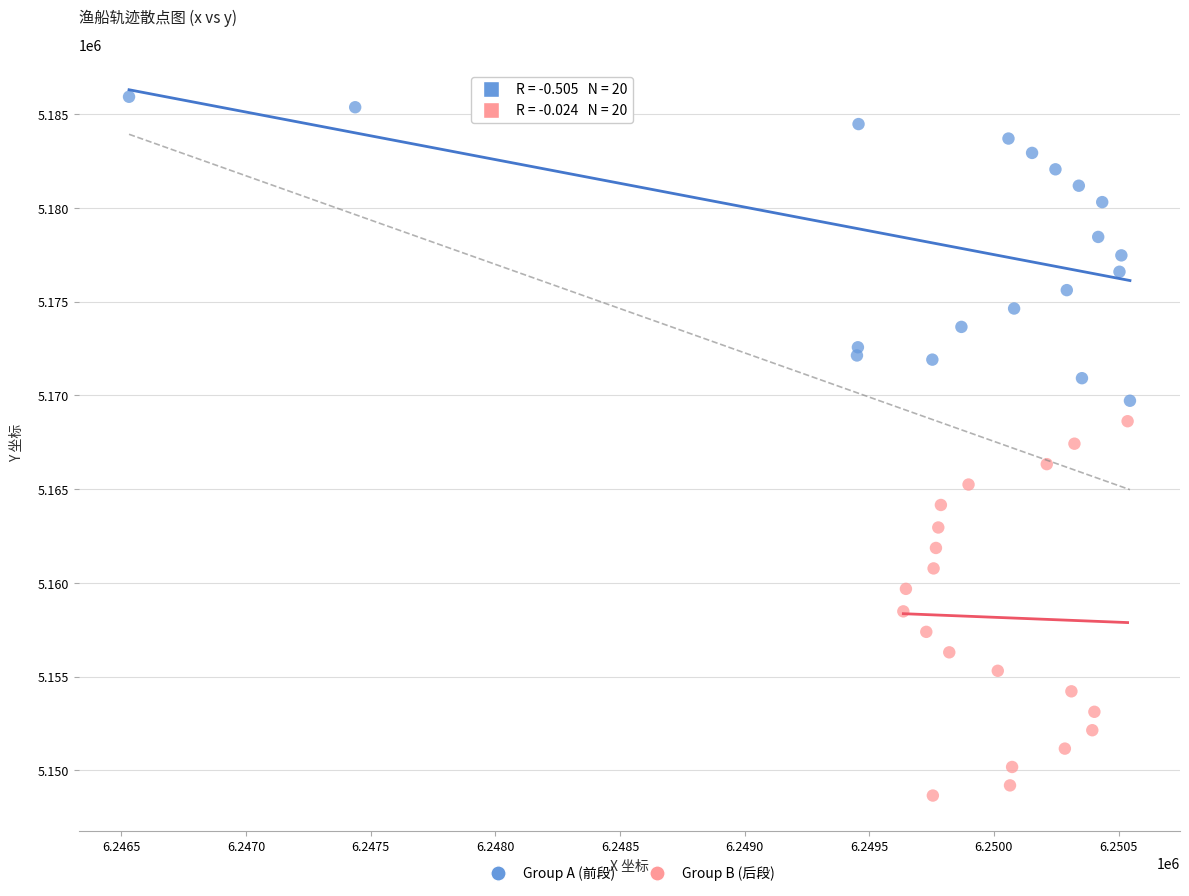

Which series reaches the maximum Y coordinate?

Group A (前段)